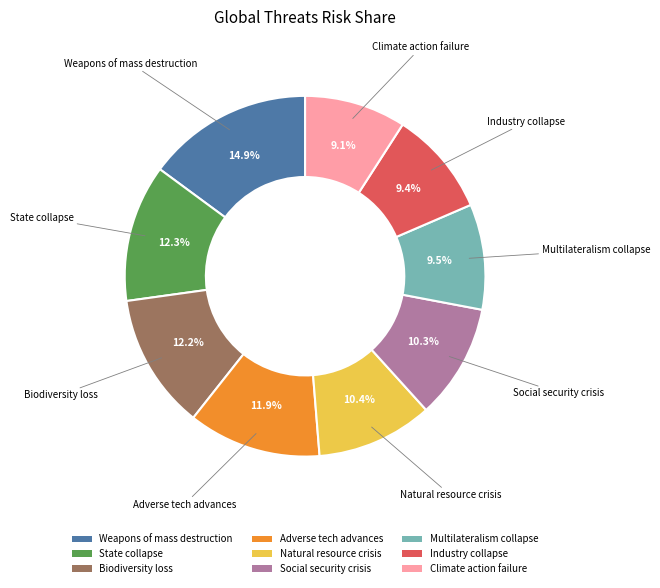

To the nearest percent, what is the difference between the Biodiversity loss and Multilateralism collapse slice percentages?

3%